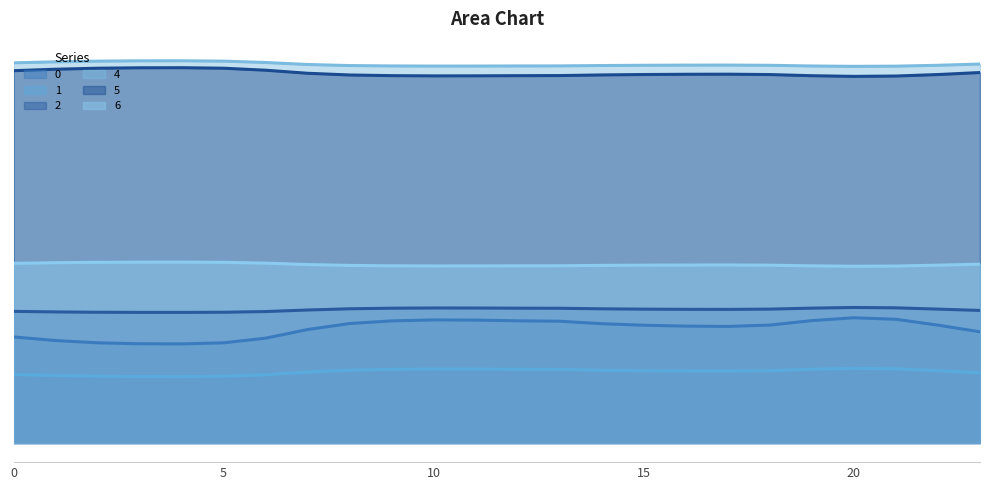

What are all the series names shown in the legend?

0, 1, 2, 4, 5, 6